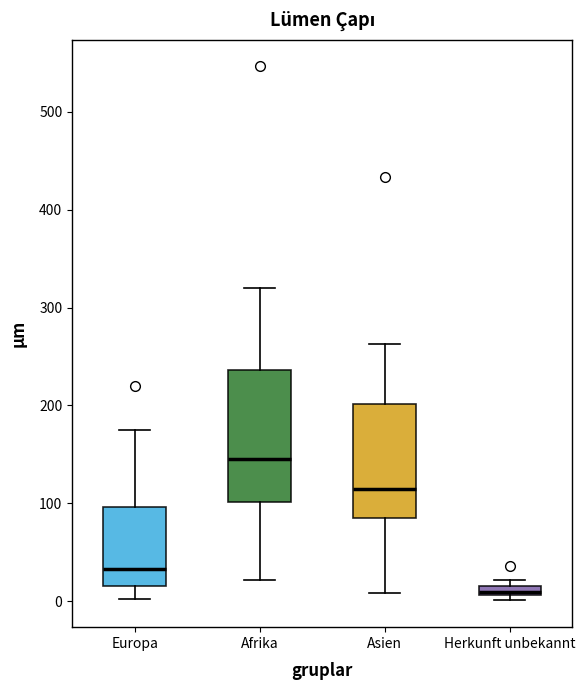

Where is the lower edge of the box for Afrika on the y-axis? The values are not printed on the chart, so give them approximately, as read against the axis.

100